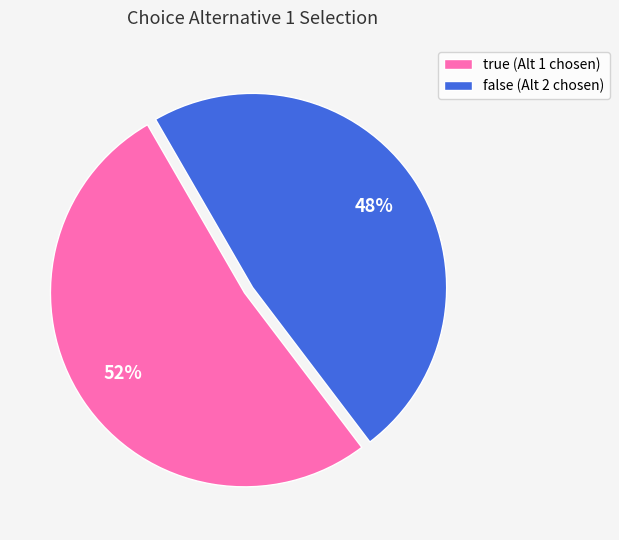

Rank the categories by value from highest to lowest.

true, false